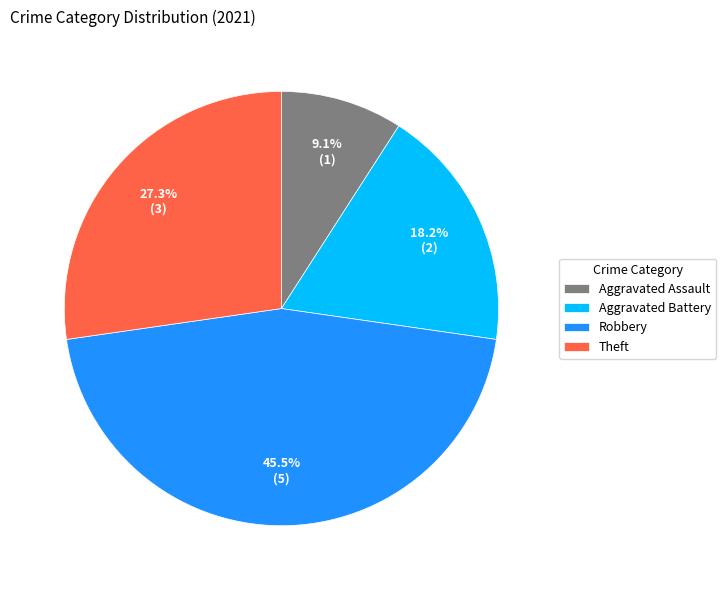

What is the largest slice in the pie chart?

Robbery